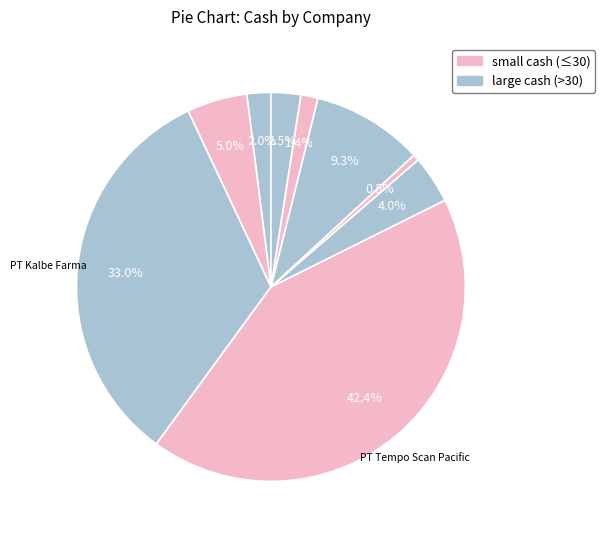

Rank the categories by value from highest to lowest.

PT Tempo Scan Pacific, PT Kalbe Farma, PT Kimia Farma, PT Soho Global Health, PT Darya-Varia, PT Indofarma, PT Merck Tbk, PT Pyridam Farma, PT Phapros